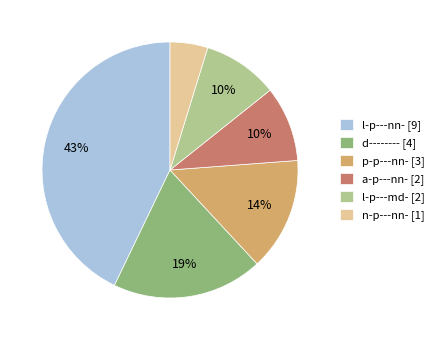

Is l-p---md- [2] the majority of the pie?

No